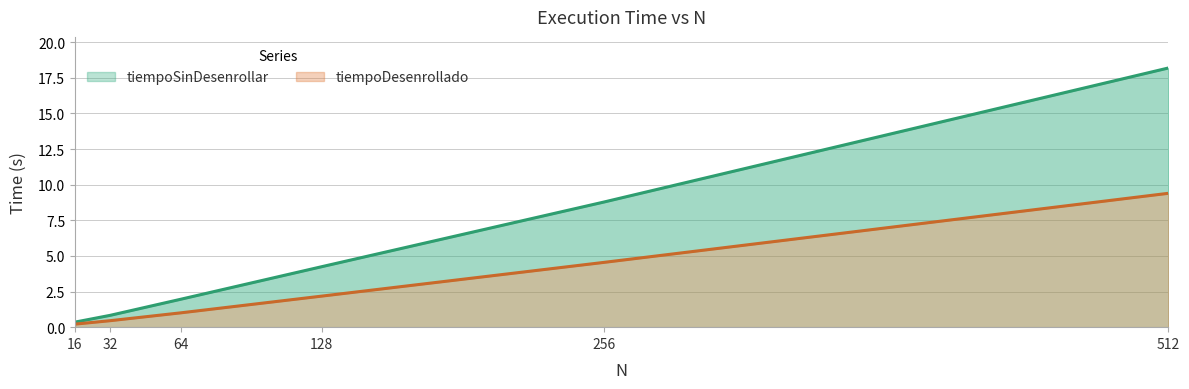

Is it true that tiempoSinDesenrollar equals 0.4 at 16?

True